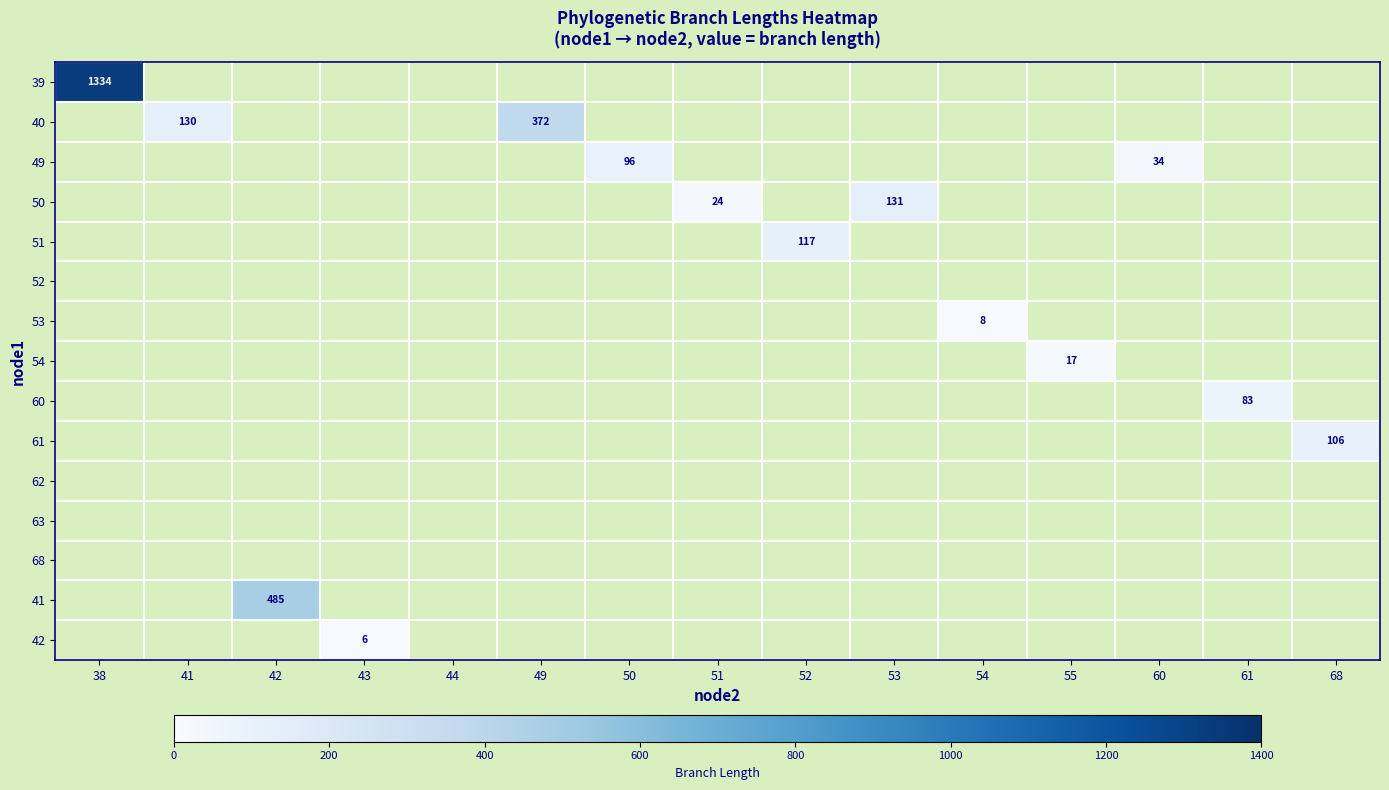

True or false: 49 has a value of 57 at 60.

False